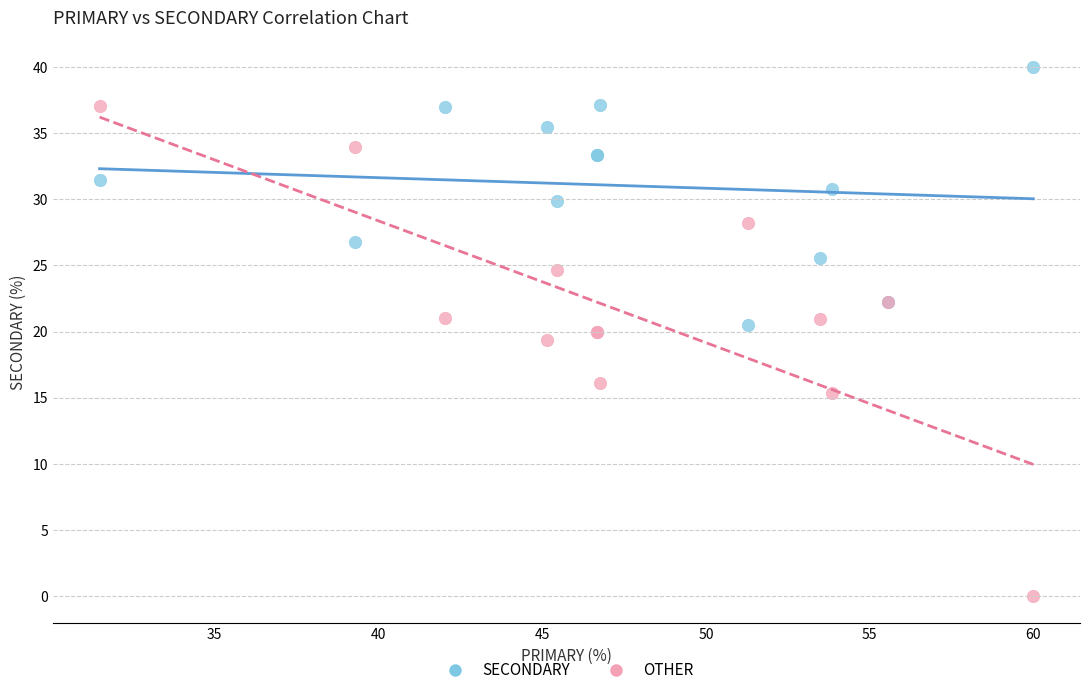

In the OTHER series, what Y value is closest to 18?

19.4